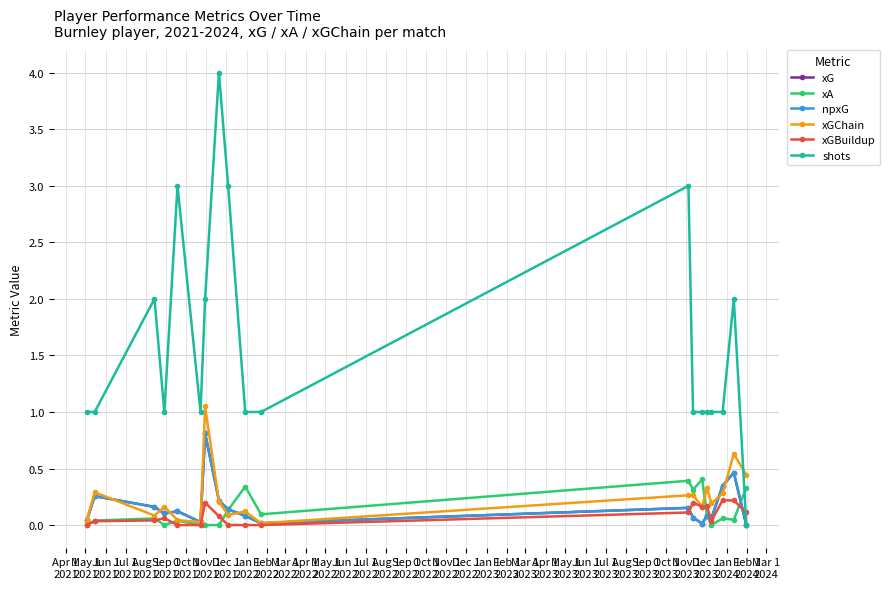

At which label is xGChain closest to 0?

Feb 1
2022